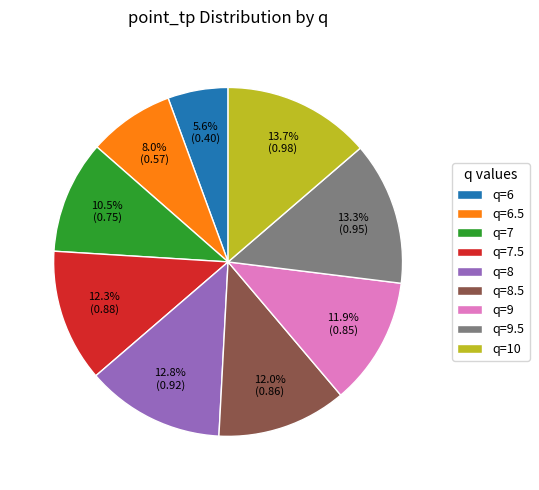

What percentage do q=8.5 and q=9 together represent?

23.9%